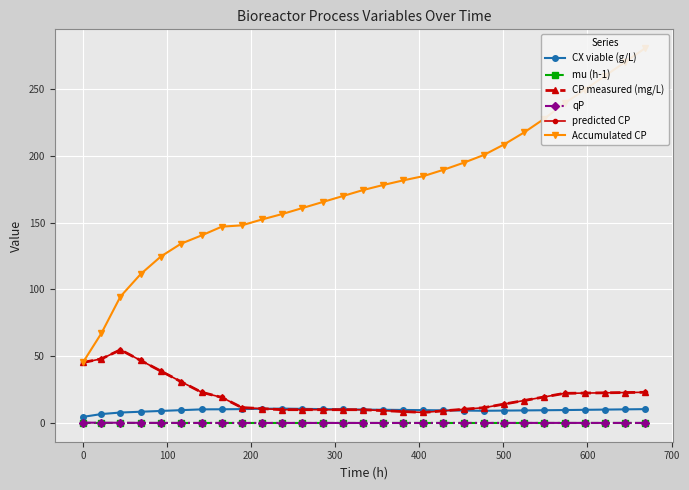

True or false: qP and predicted CP intersect in this chart.

False